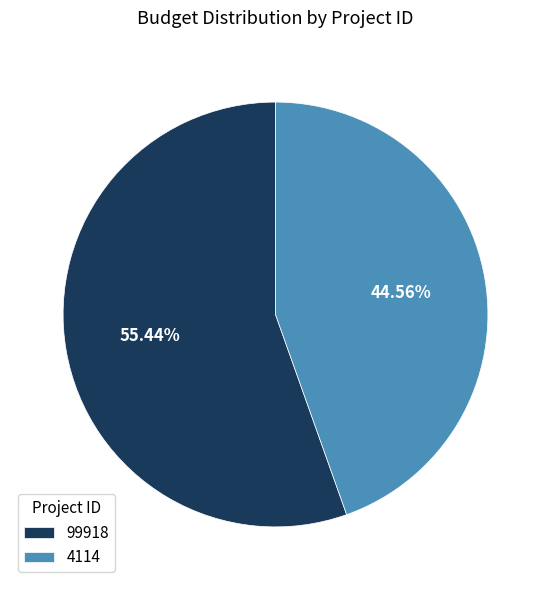

To the nearest percent, what is the average slice percentage?

50%